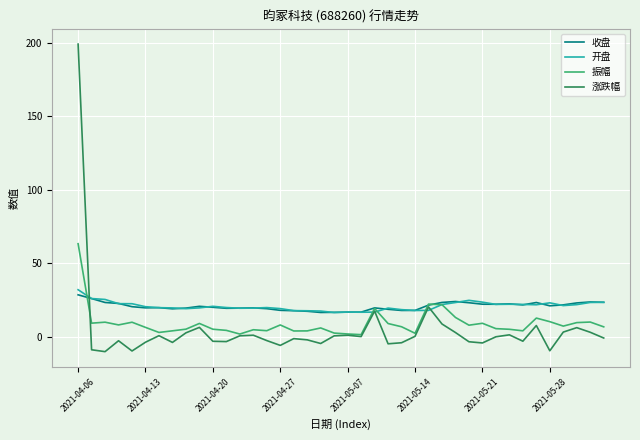

What is the smallest value displayed?

-10.2